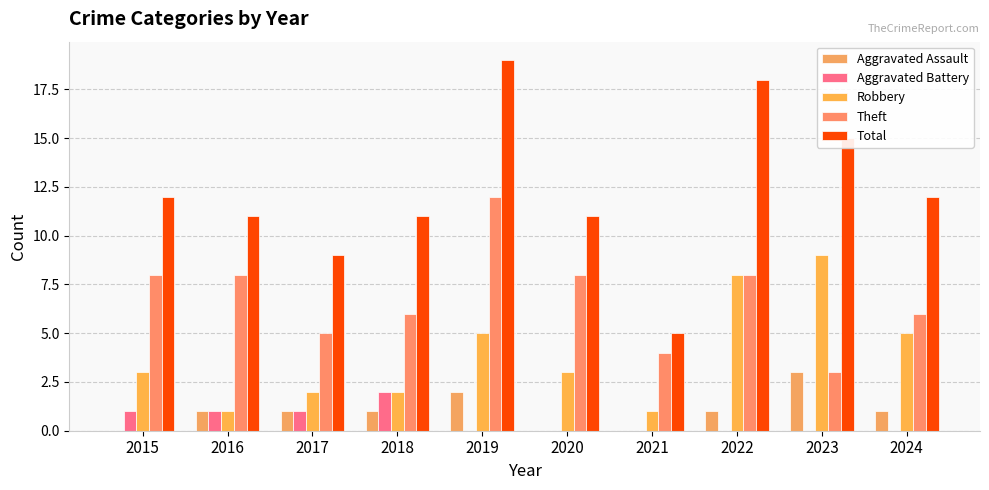

Reading left to right, what are all the values shown in this chart?

Aggravated Assault: 0	1	1	1	2	0	0	1	3	1
Aggravated Battery: 1	1	1	2	0	0	0	0	0	0
Robbery: 3	1	2	2	5	3	1	8	9	5
Theft: 8	8	5	6	12	8	4	8	3	6
Total: 12	11	9	11	19	11	5	18	15	12